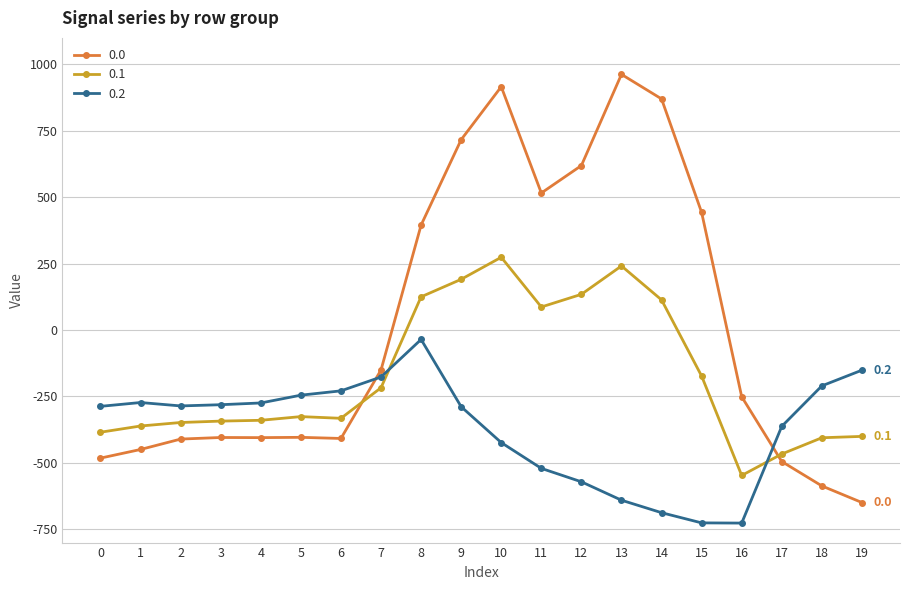

Does the chart have visible grid lines?

Yes